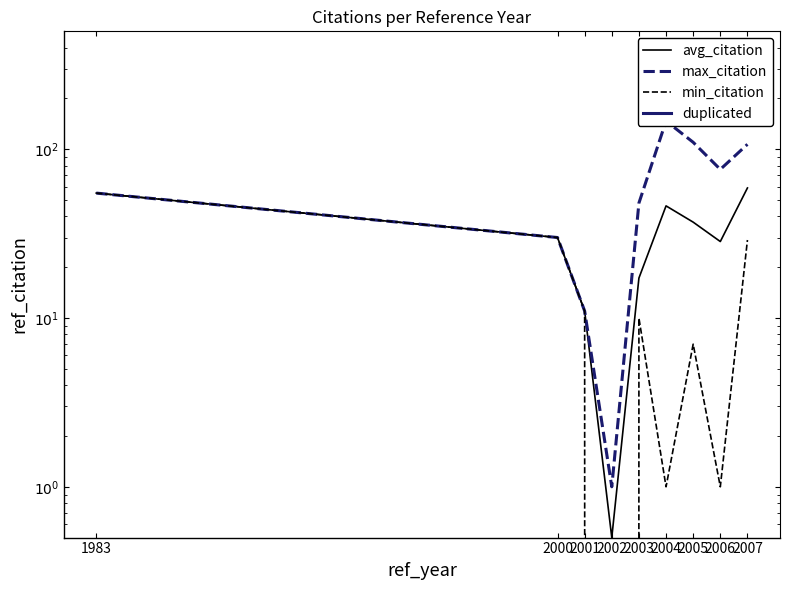

Between 2004 and 2007, which is larger?

2007